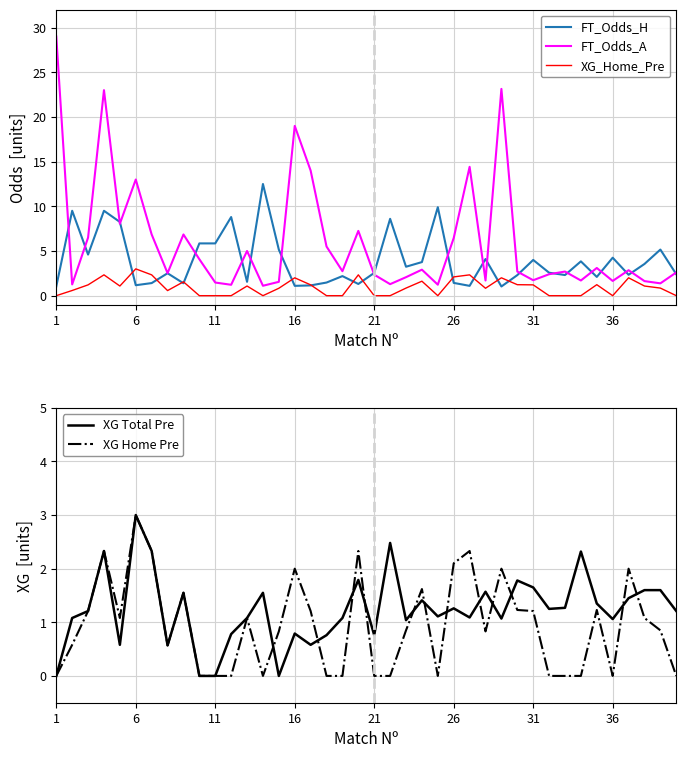

True or false: XG Total Pre has more than 2 points higher than both neighbors.

True